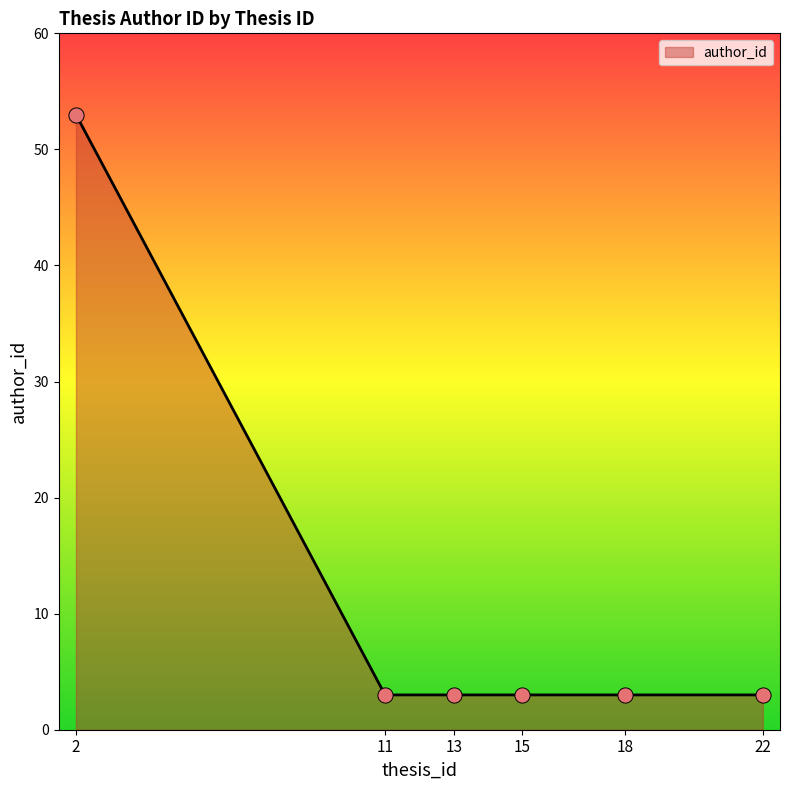

Approximately how many times larger is the value at 2 compared to 11?

17.7